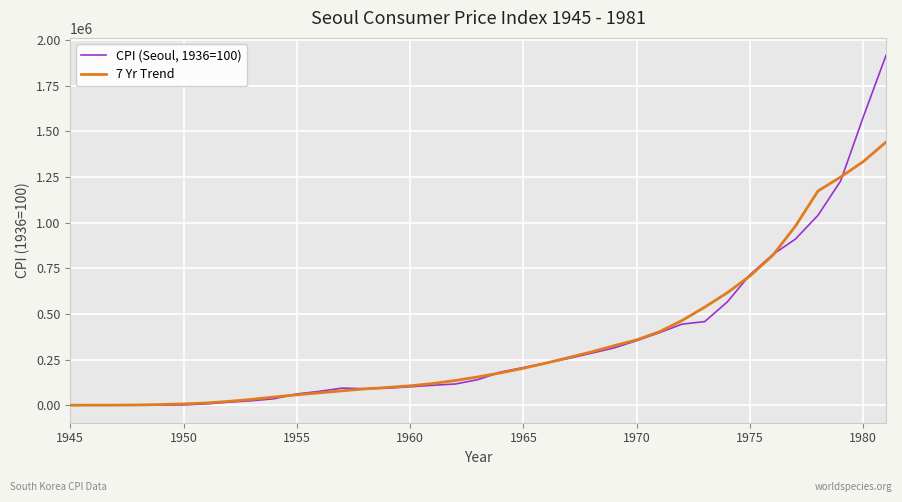

True or false: CPI (Seoul, 1936=100) and 7 Yr Trend cross at least once.

True